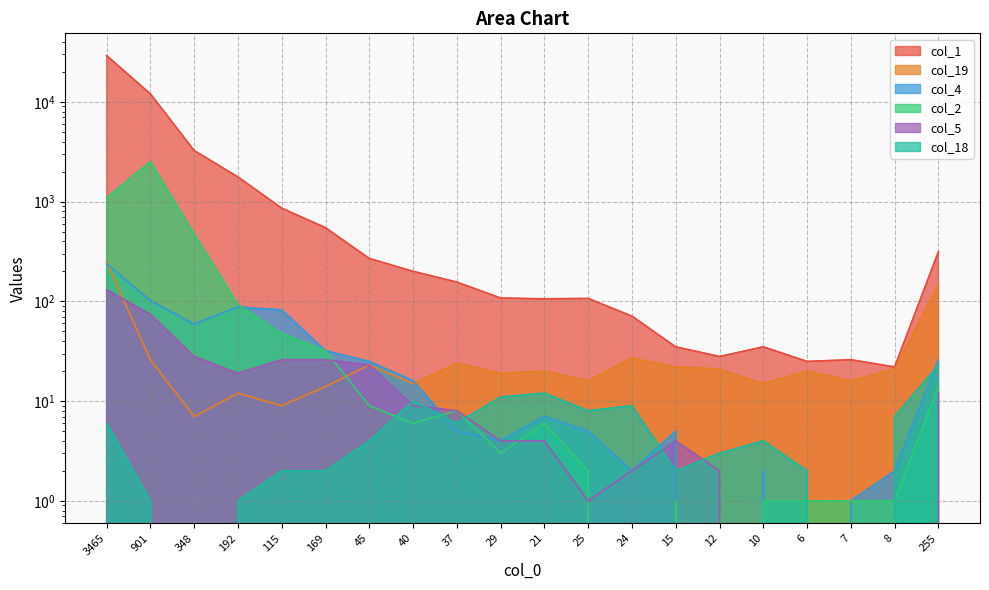

Is it true that col_1 equals 1766 at 192?

True